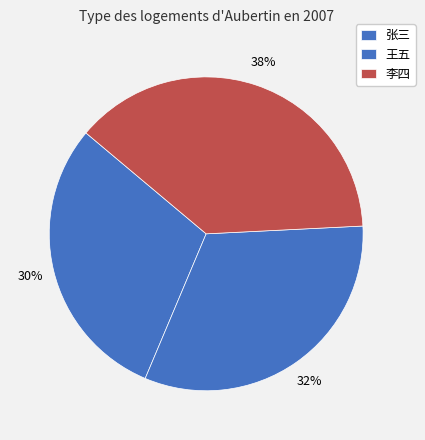

The 王五 slice represents 21% of the pie. True or false?

False